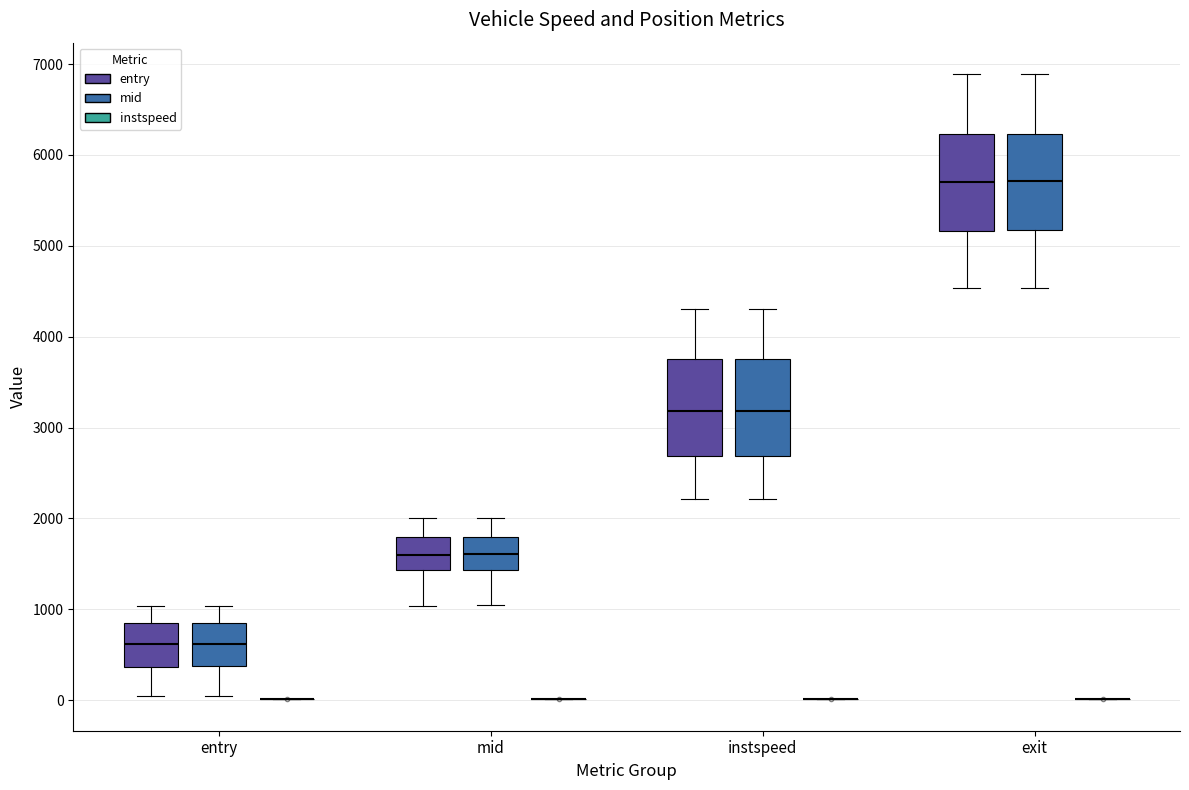

Where does the upper whisker of the box for entry (entry) end on the y-axis? The values are not printed on the chart, so give them approximately, as read against the axis.

1000